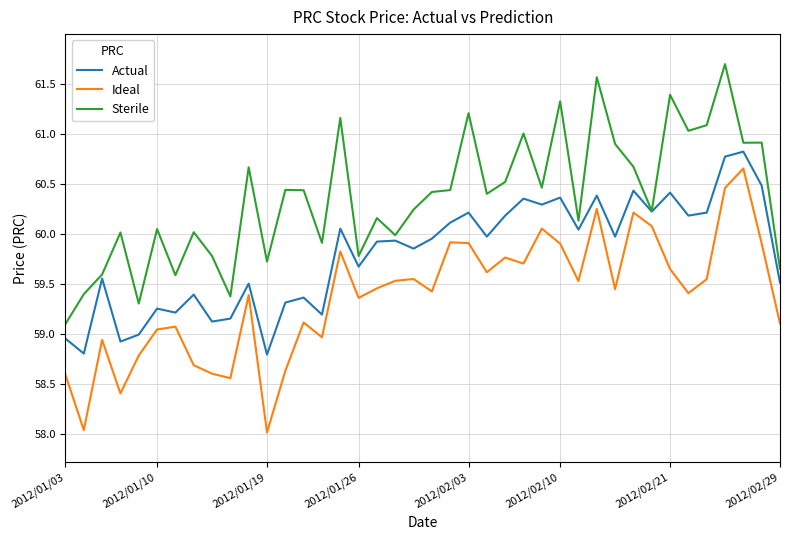

List the series in order of their overall mean, highest first.

Sterile, Actual, Ideal